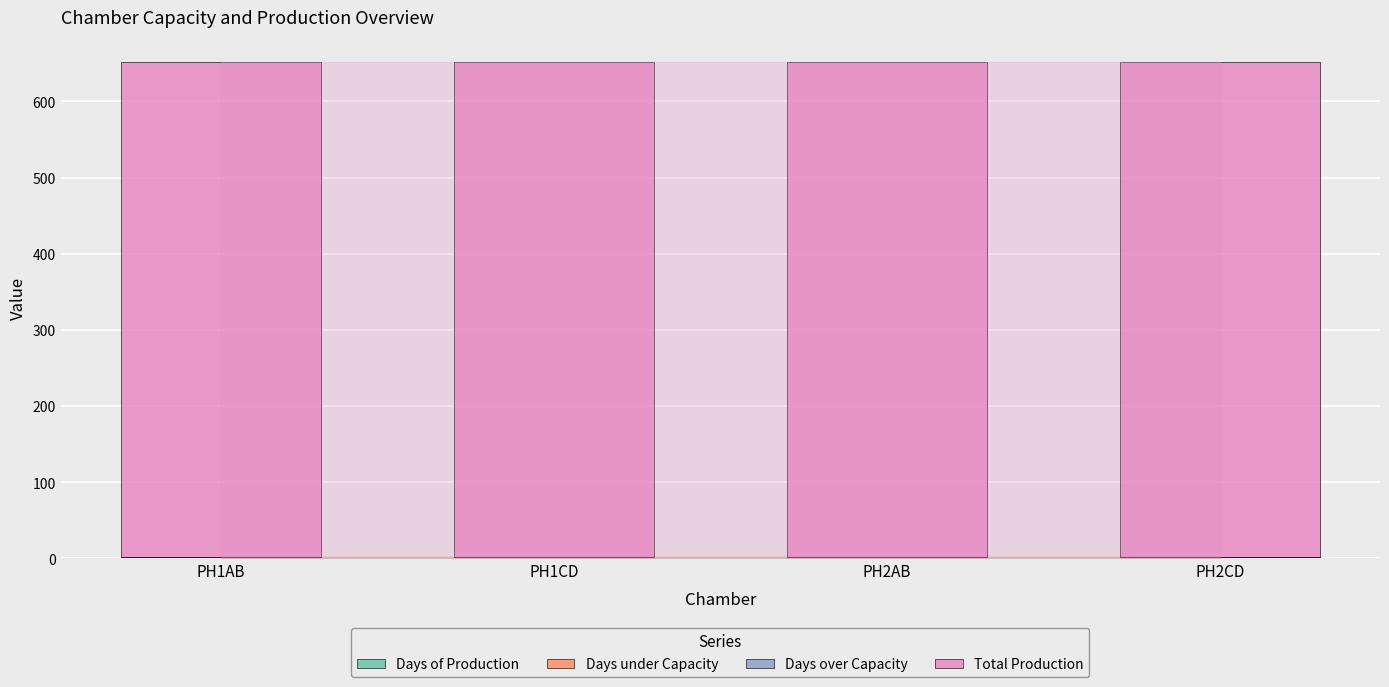

How many categories are shown in the chart?

4